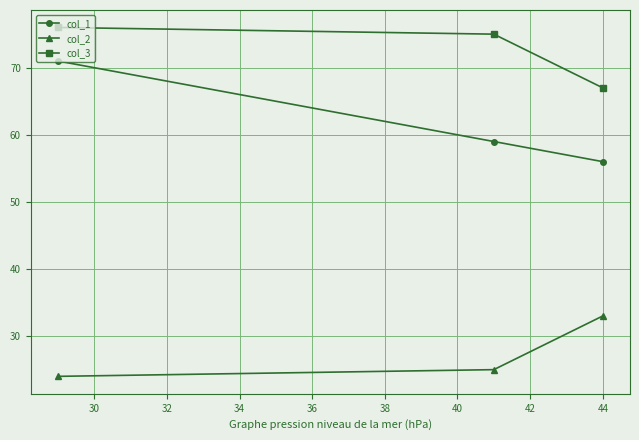

How many data points in col_3 are less than 75?

1